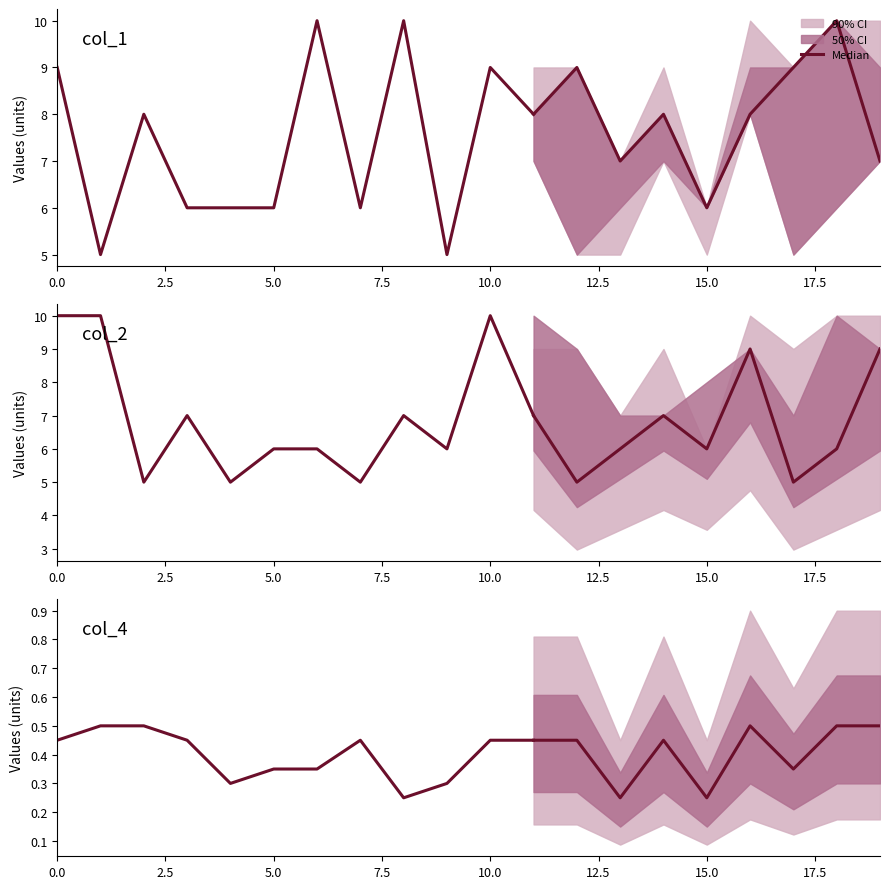

What is the average value?

0.4